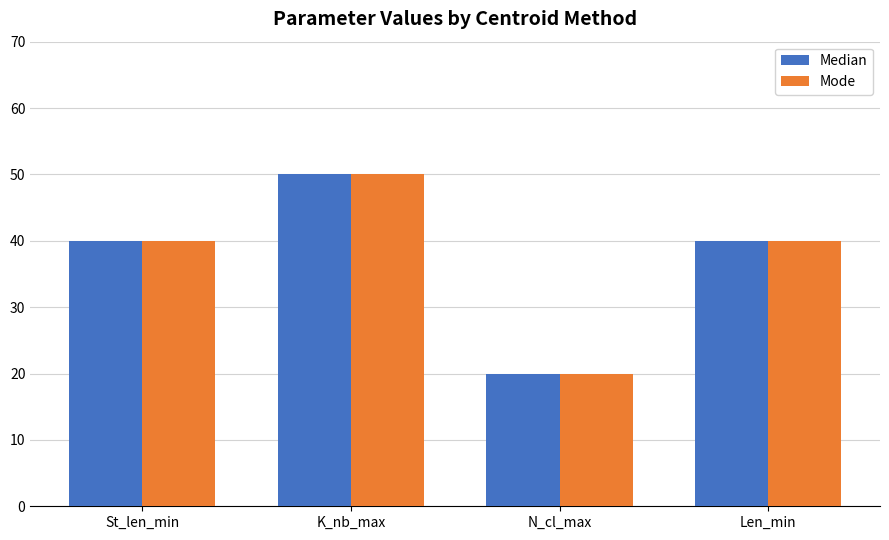

What is the difference between the Median values at N_cl_max and Len_min?

20